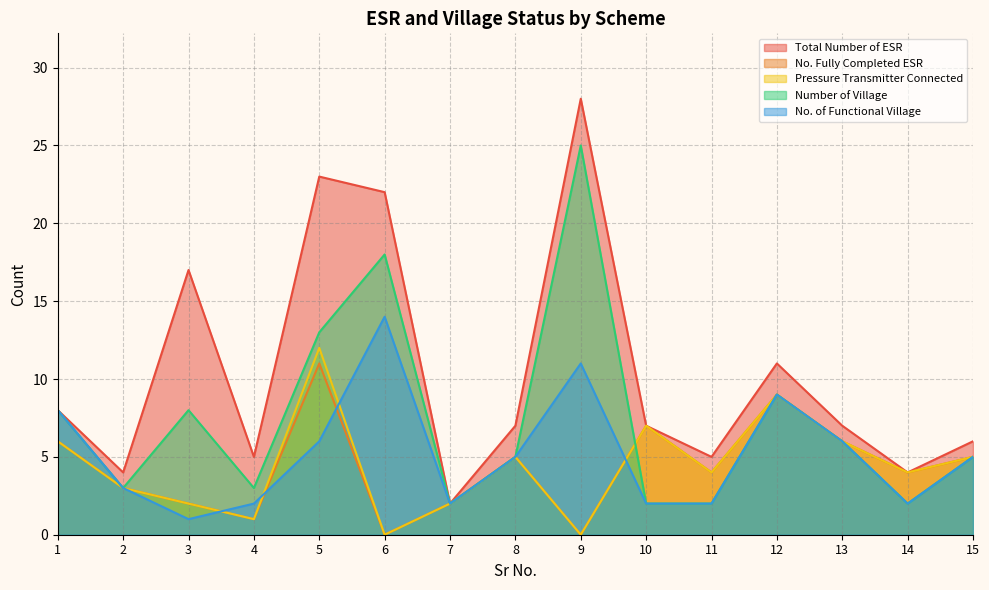

Where is Pressure Transmitter Connected nearest to the value 6?

1